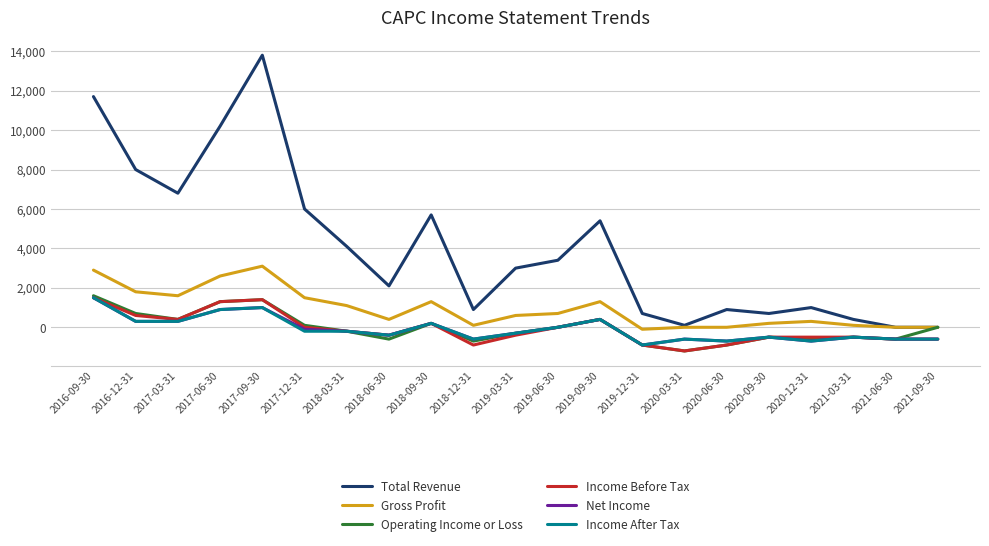

What is the minimum value shown in the chart?

-1200